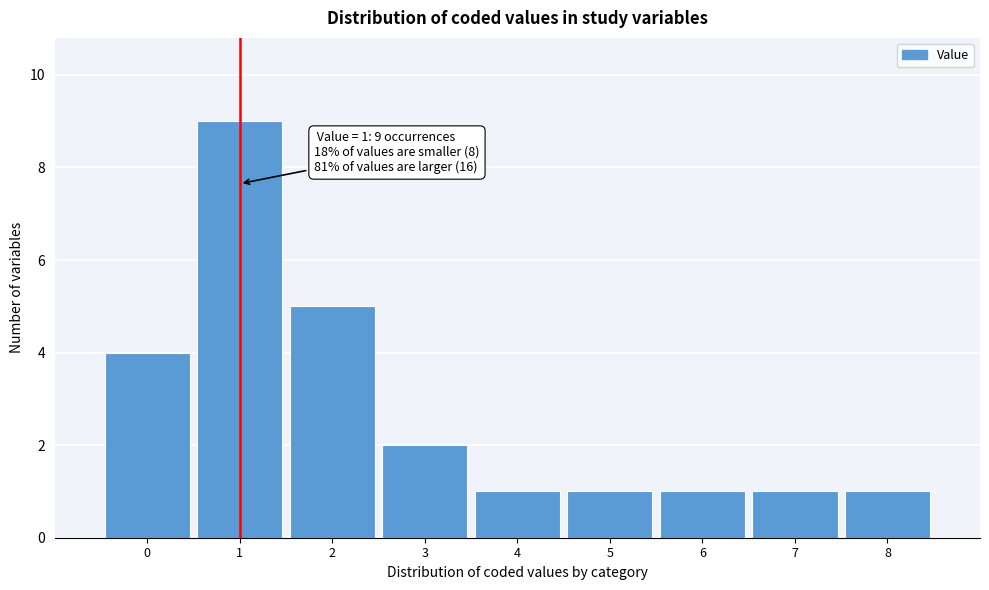

Reading left to right, extract all data points from this chart.

0=4	1=9	2=5	3=2	4=1	5=1	6=1	7=1	8=1